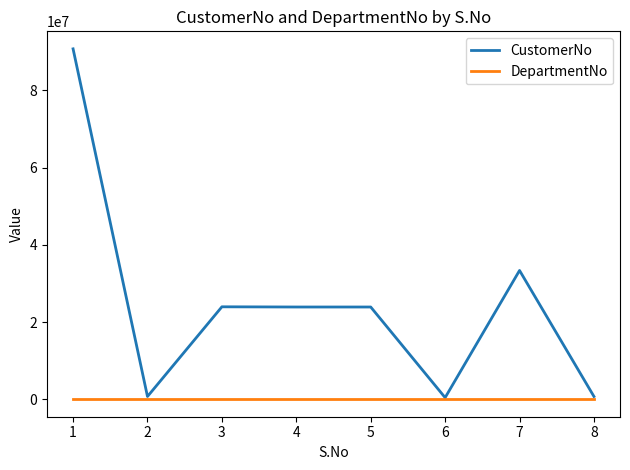

Rank the series by their average value, from lowest to highest.

DepartmentNo, CustomerNo